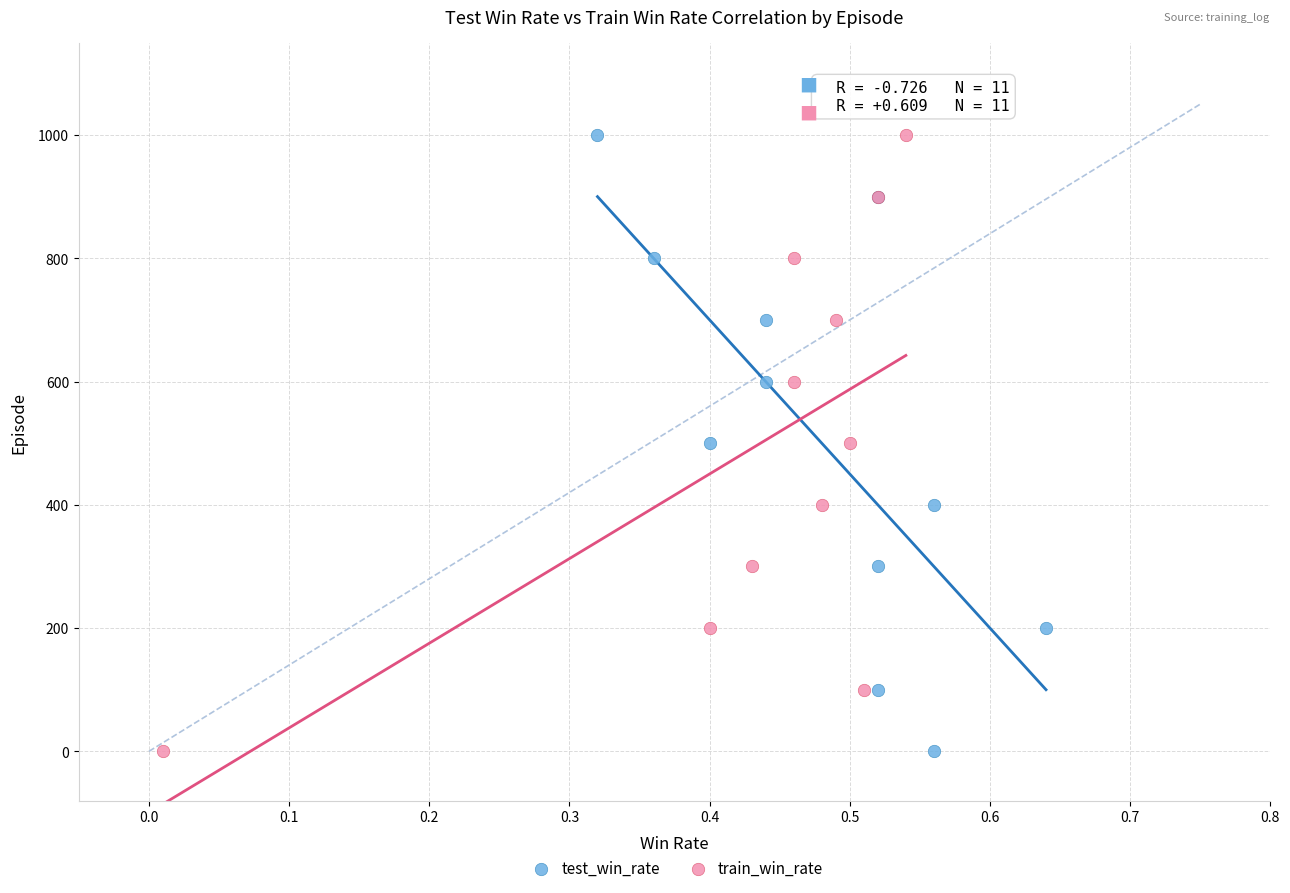

What are all the series names shown in the legend?

test_win_rate, train_win_rate